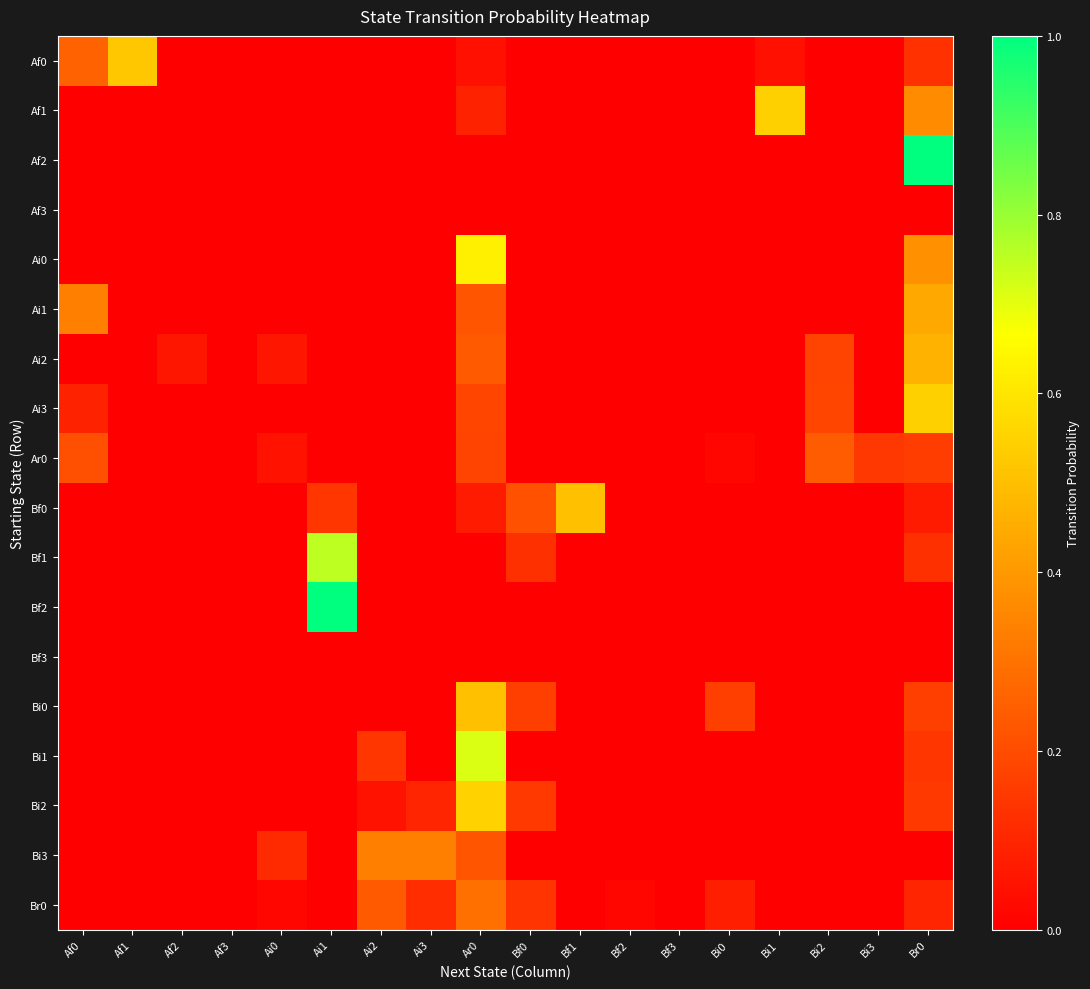

Which series changed the most between Af3 and Ai0?

Bi3